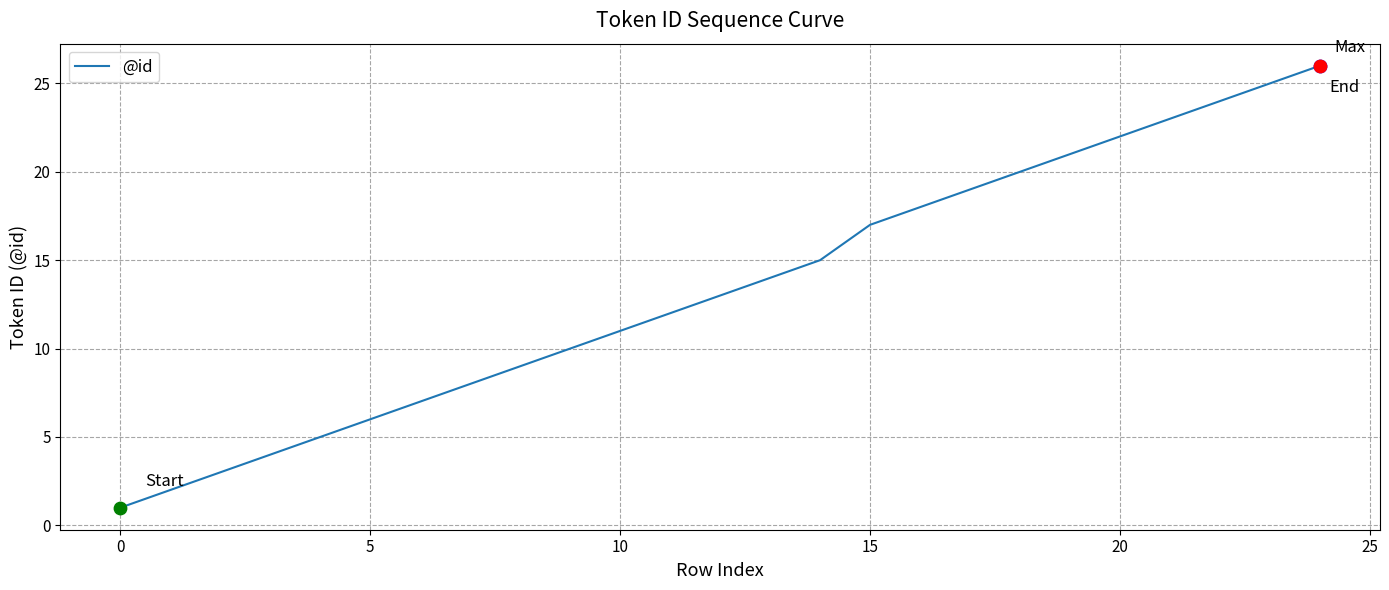

What is the maximum value shown in the chart?

26